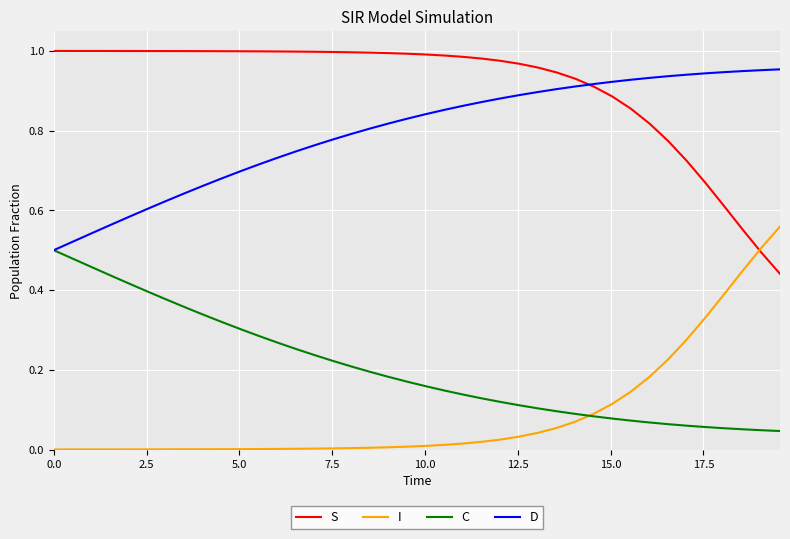

Which series has the largest total across all categories?

S